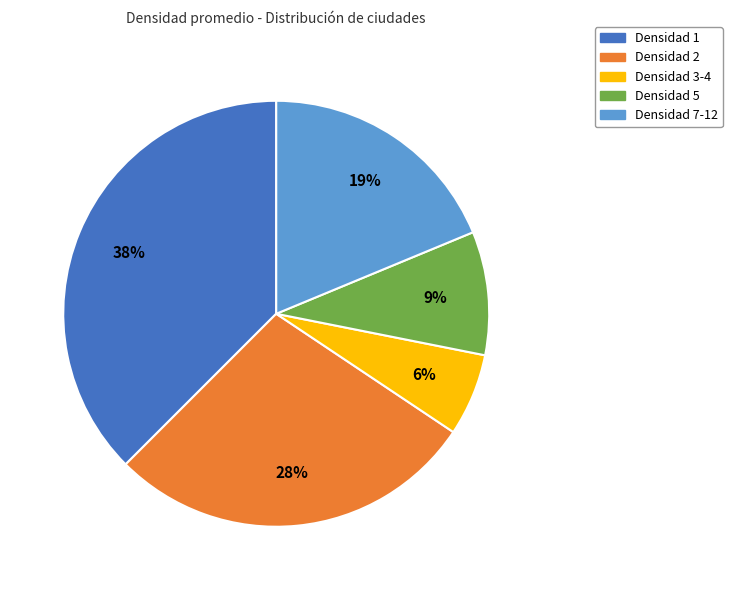

To the nearest percent, what is the difference between the Densidad 2 and Densidad 7-12 slice percentages?

9%